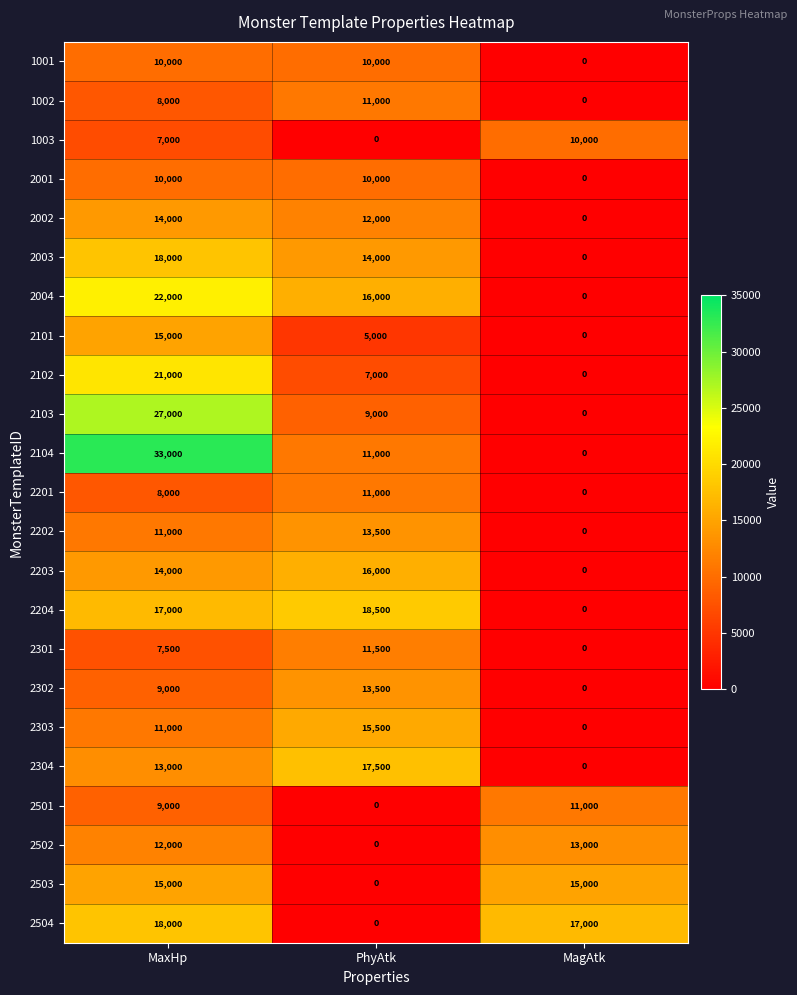

Which series has the widest spread of values?

2104